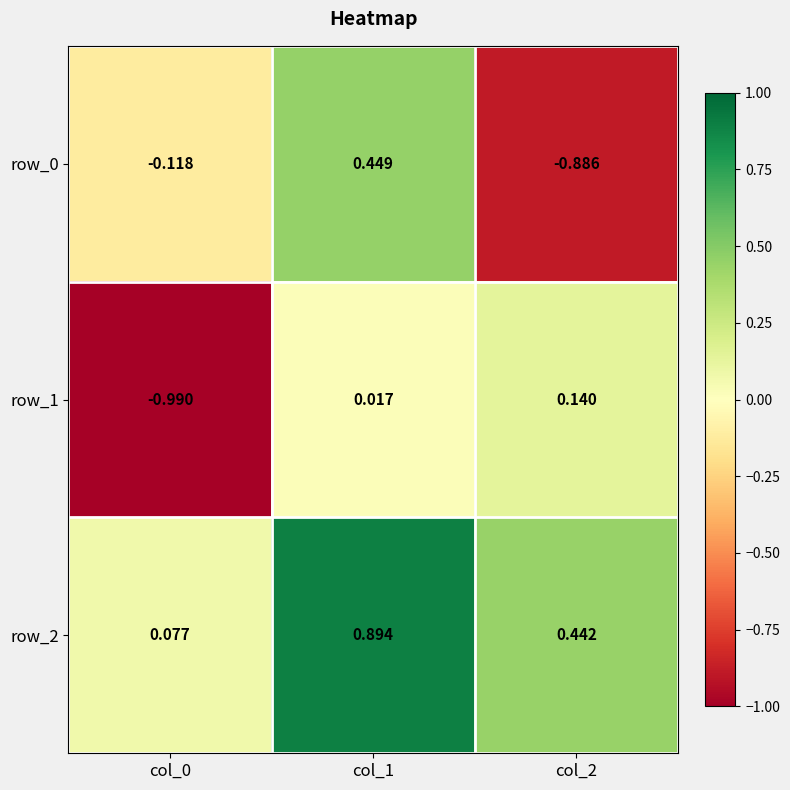

Is the value of row_0 at col_1 greater than the value of row_2 at col_1?

No